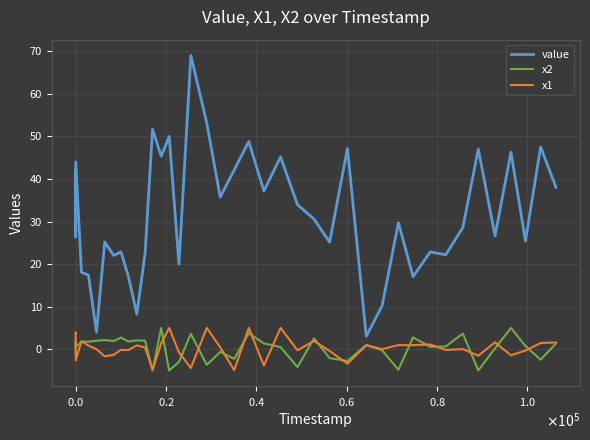

Which series has the largest total across all categories?

value